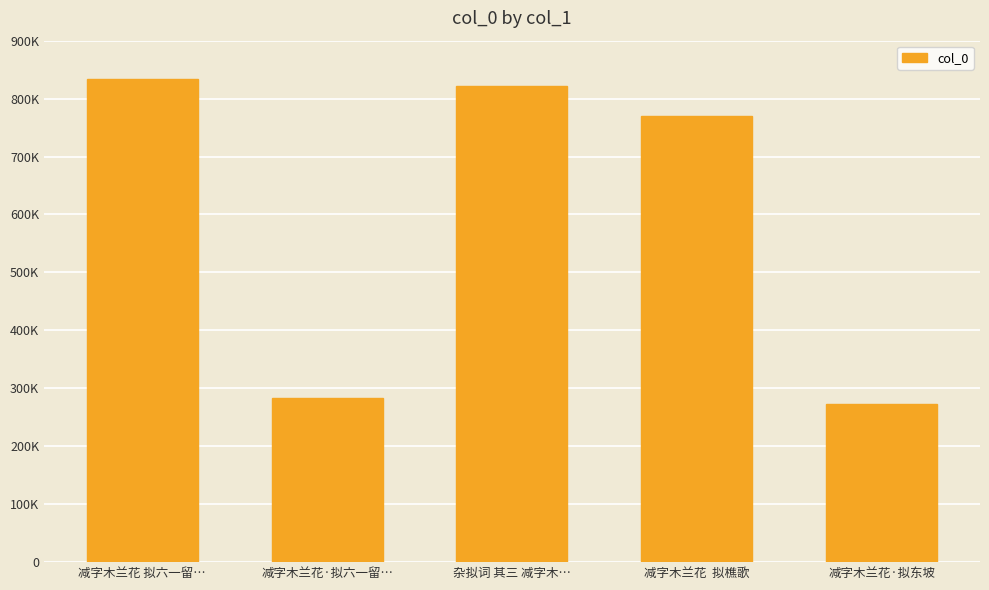

What is the ratio of the value at 减字木兰花·拟东坡 to the value at 减字木兰花 拟六一留…?

0.3